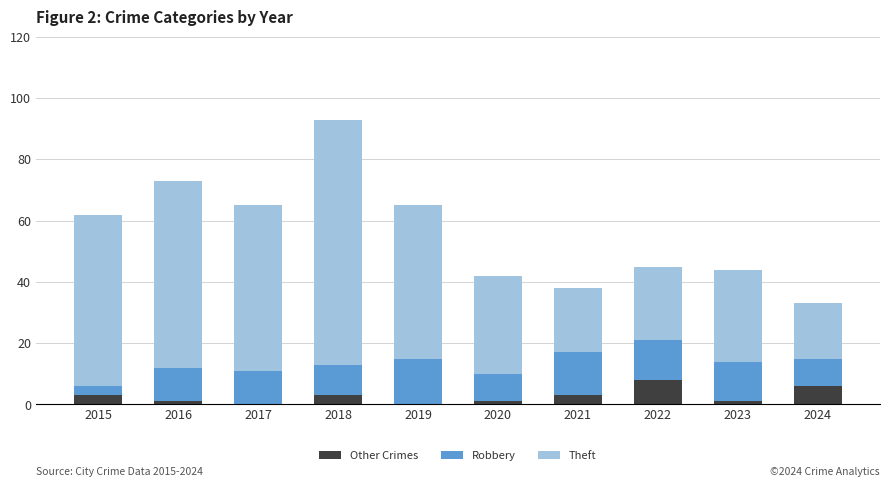

Reading left to right, what are the values for Other Crimes?

2015=3	2016=1	2017=0	2018=3	2019=0	2020=1	2021=3	2022=8	2023=1	2024=6